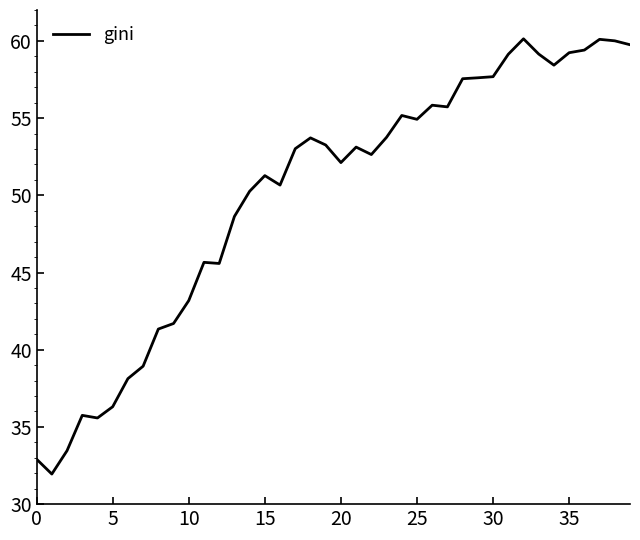

What is the maximum value shown in the chart?

60.1